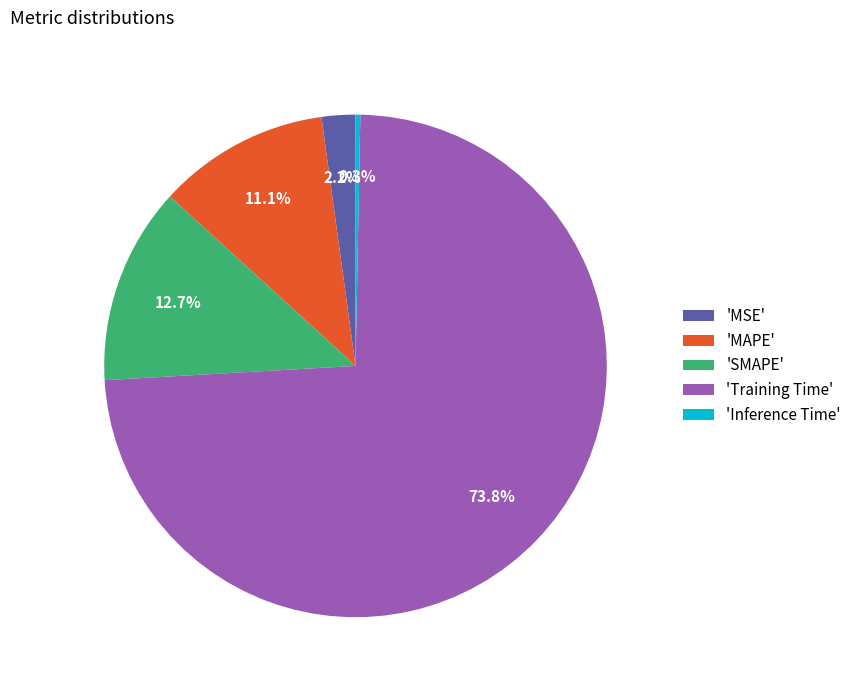

Is 'SMAPE' the majority of the pie?

No